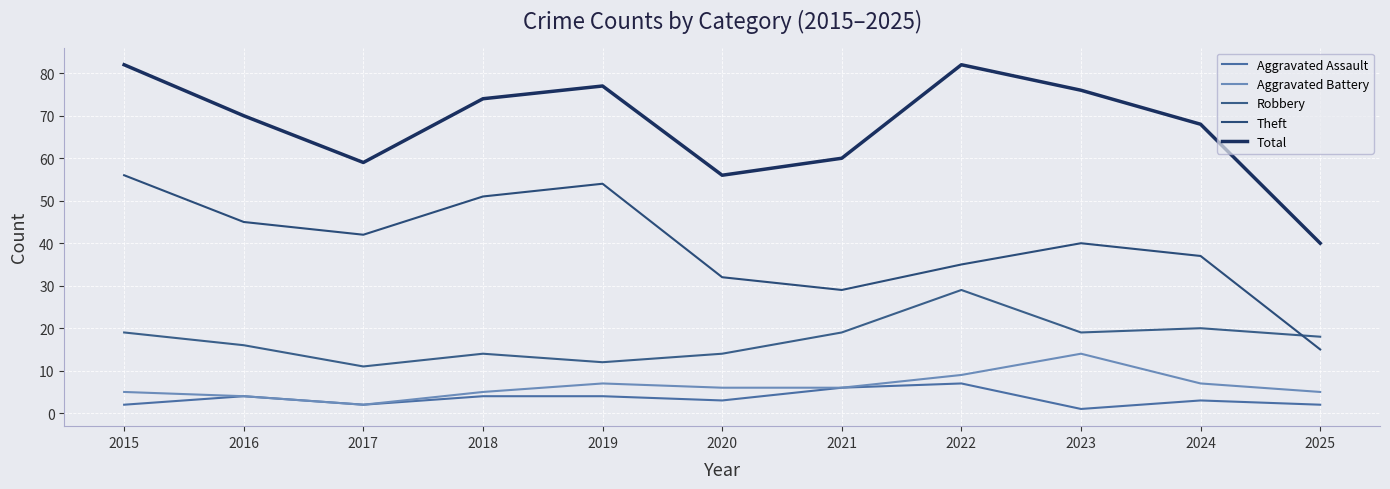

What are all the series names shown in the legend?

Aggravated Assault, Aggravated Battery, Robbery, Theft, Total